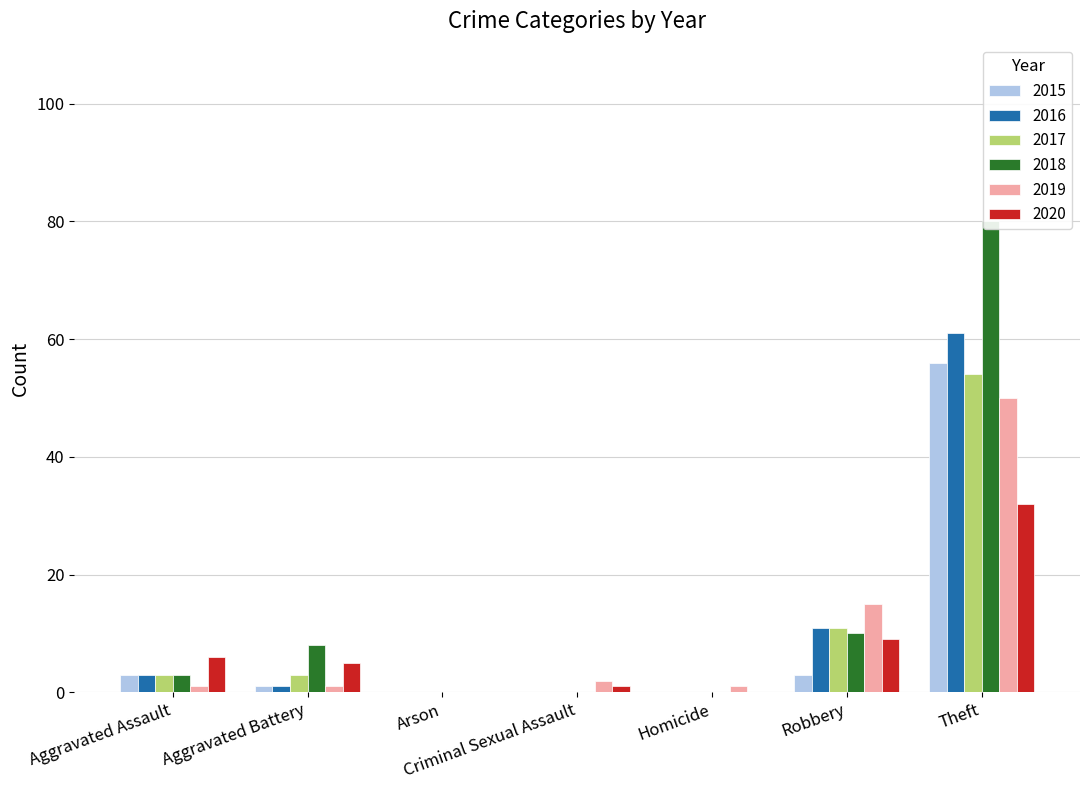

What are all the series names shown in the legend?

2015, 2017, 2018, 2020, 2016, 2019